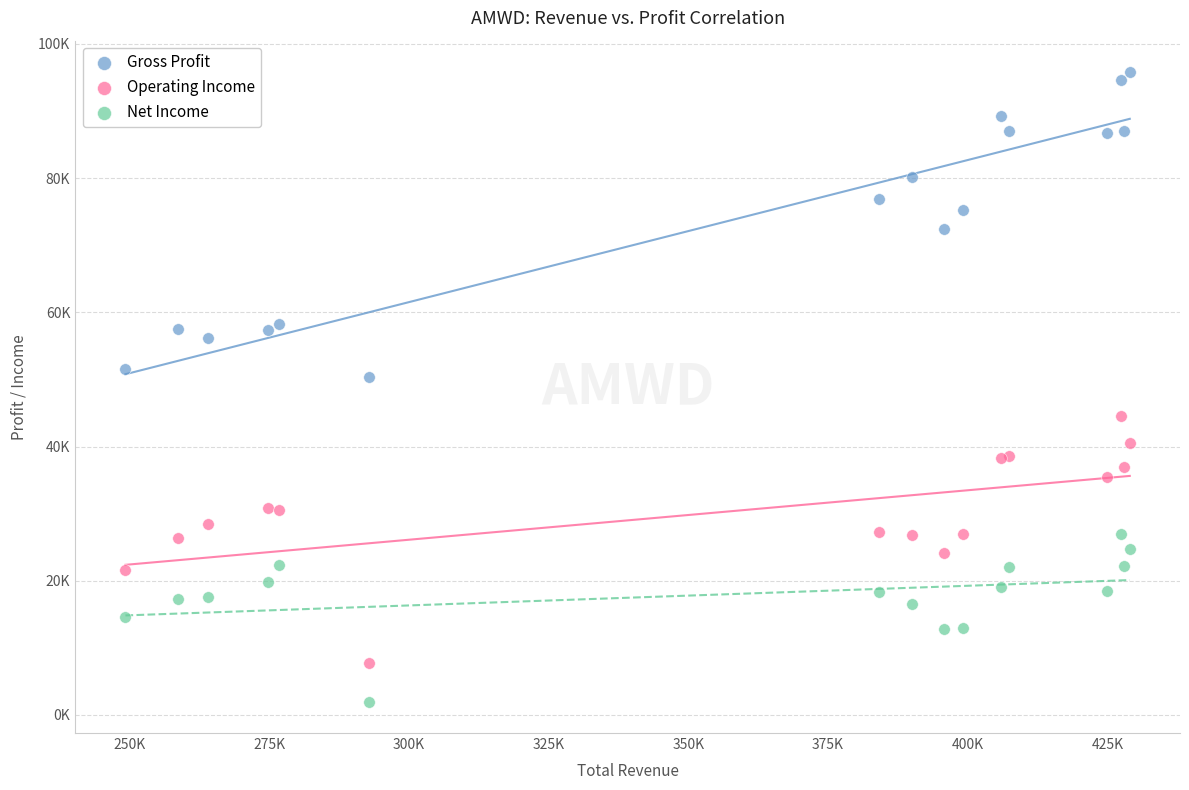

What are all the series names shown in the legend?

Gross Profit, Operating Income, Net Income